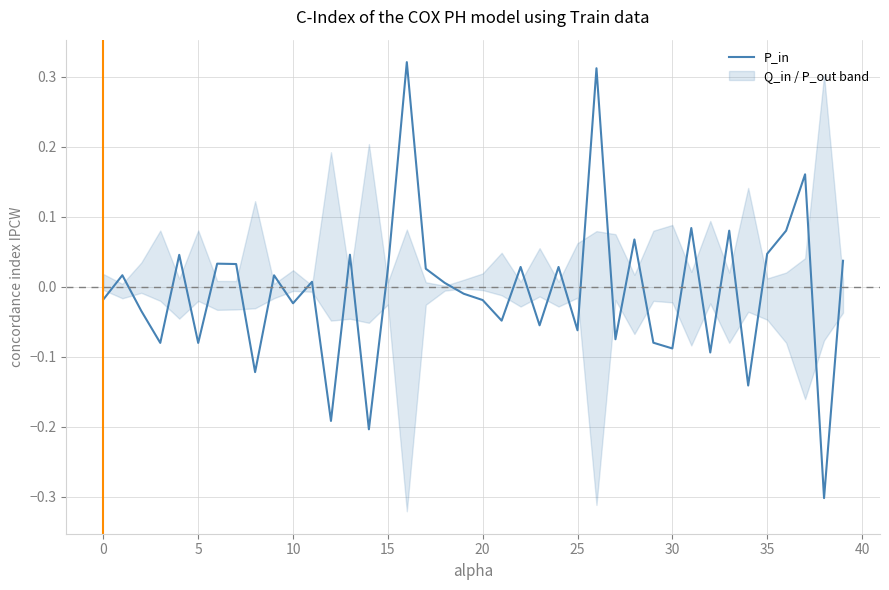

What is the minimum value for P_in?

-0.3